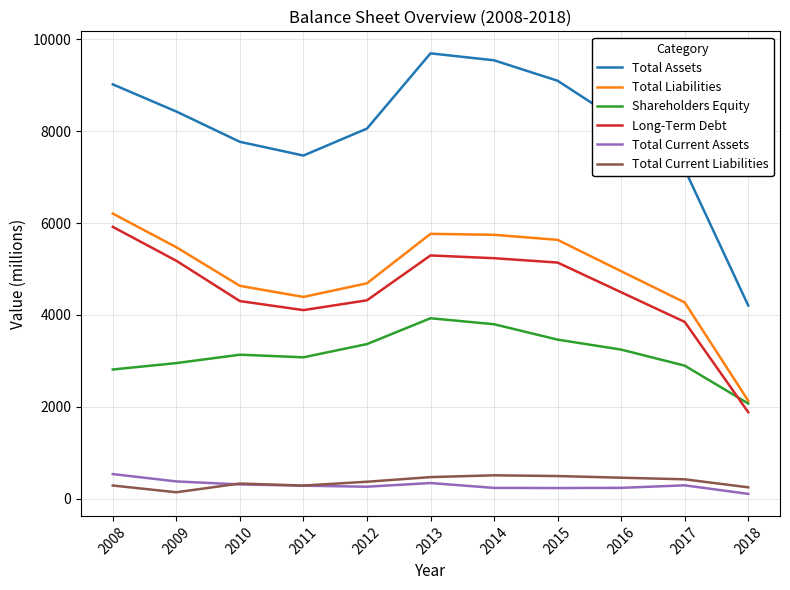

Which series ends up on top after the final intersection of Shareholders Equity and Long-Term Debt?

Shareholders Equity